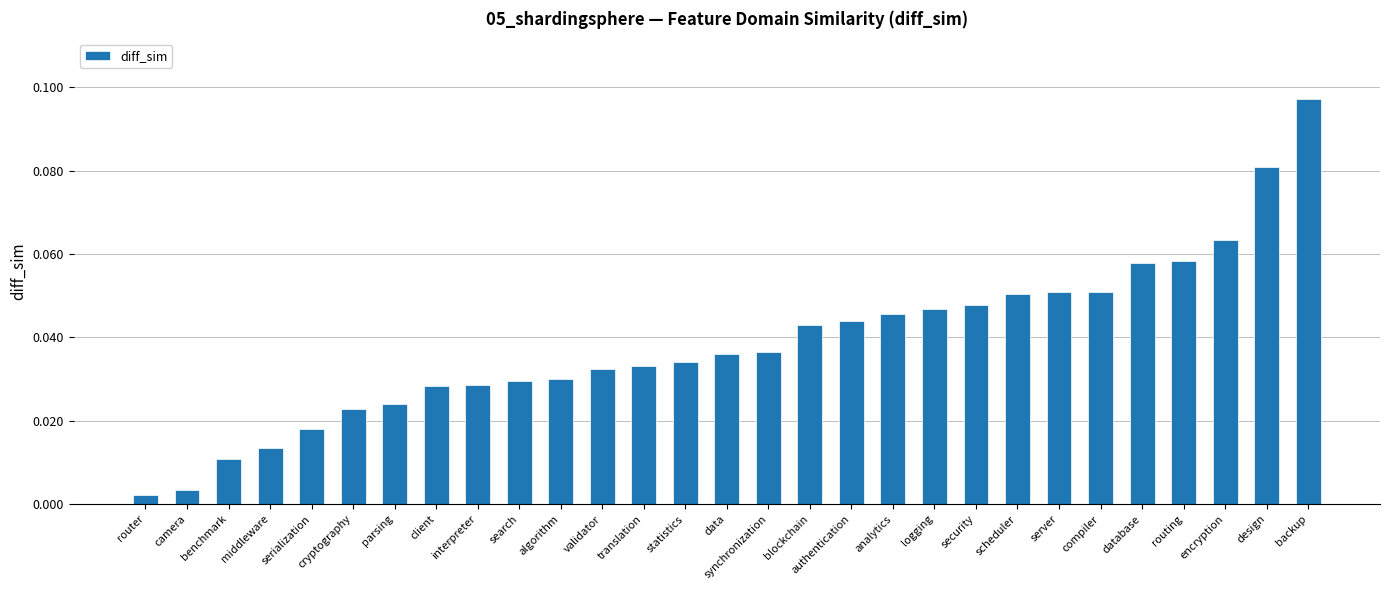

At which category does the chart reach its peak across all series?

backup